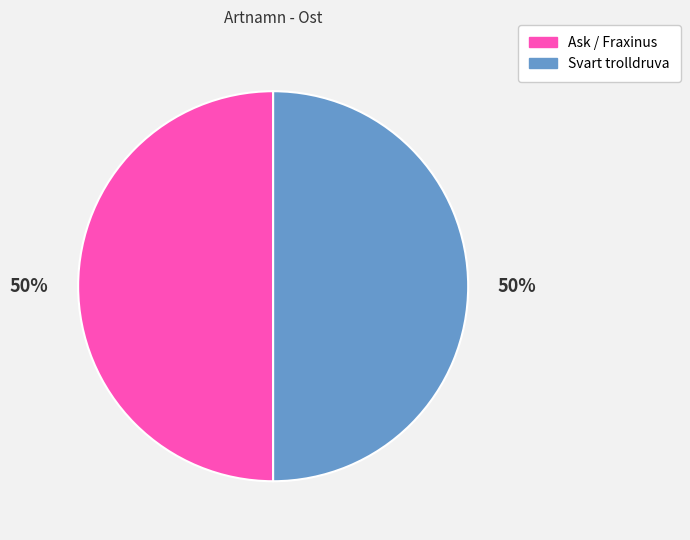

True or false: Ask / Fraxinus accounts for 50% of the total.

True